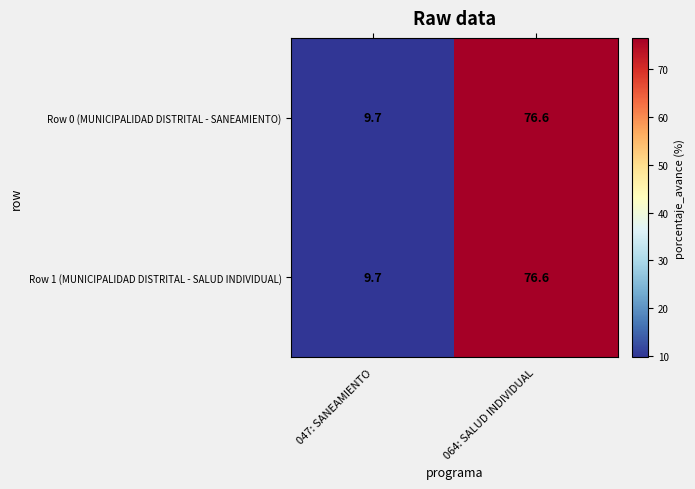

What is the difference between the maximum and minimum values in the Row 0 (MUNICIPALIDAD DISTRITAL - SANEAMIENTO) series?

66.9